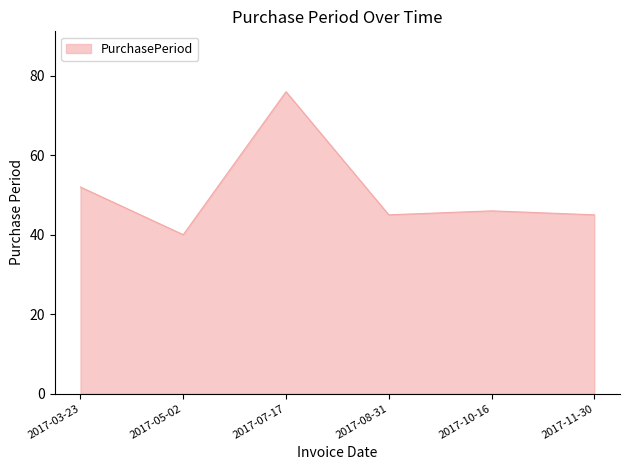

Where is the first local minimum?

2017-05-02